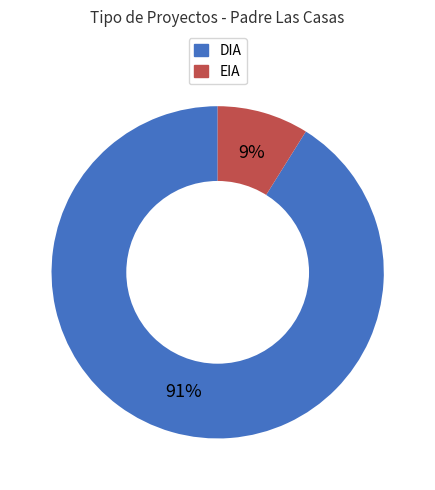

Which slice is the smallest?

EIA